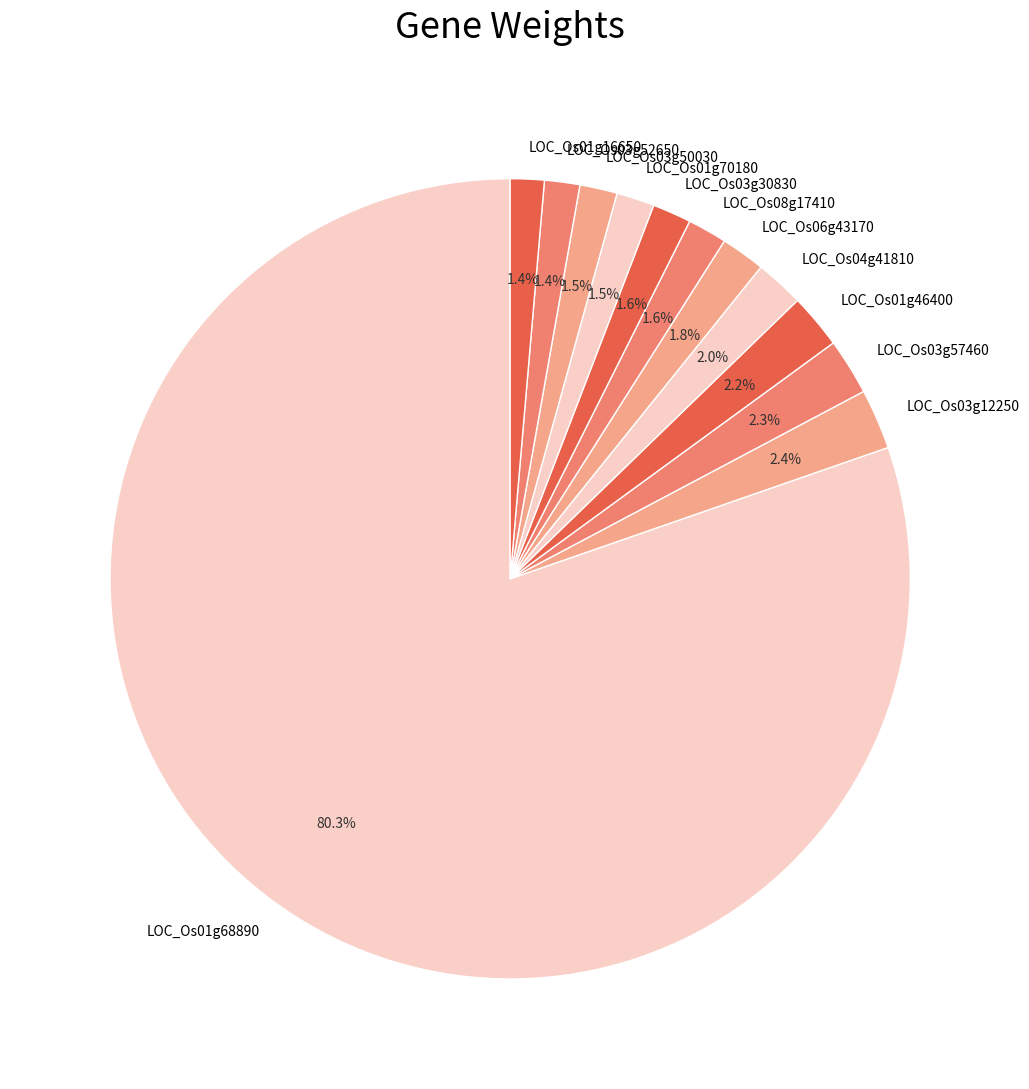

To the nearest percent, what is the average slice percentage?

8%